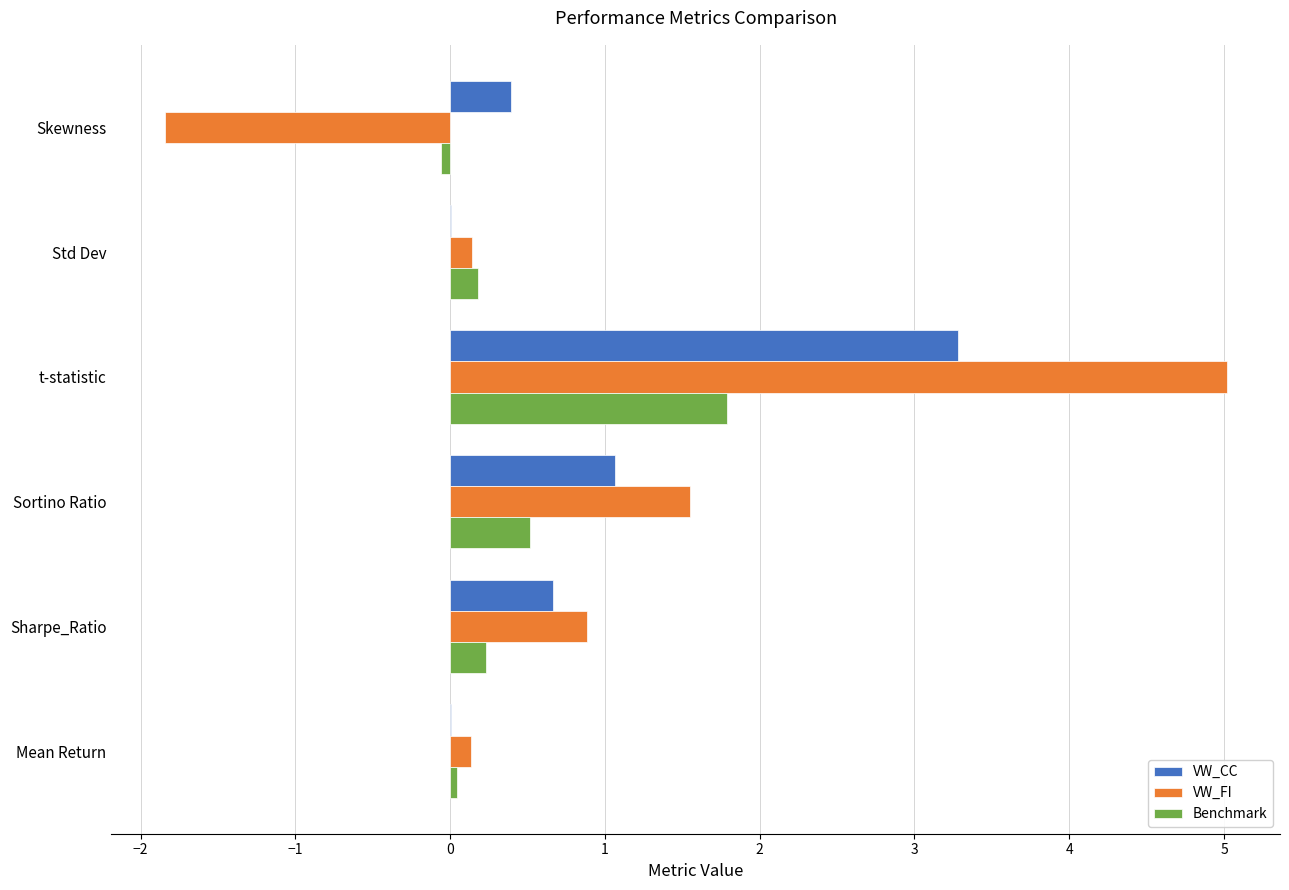

What is the maximum value shown in the chart?

5.0